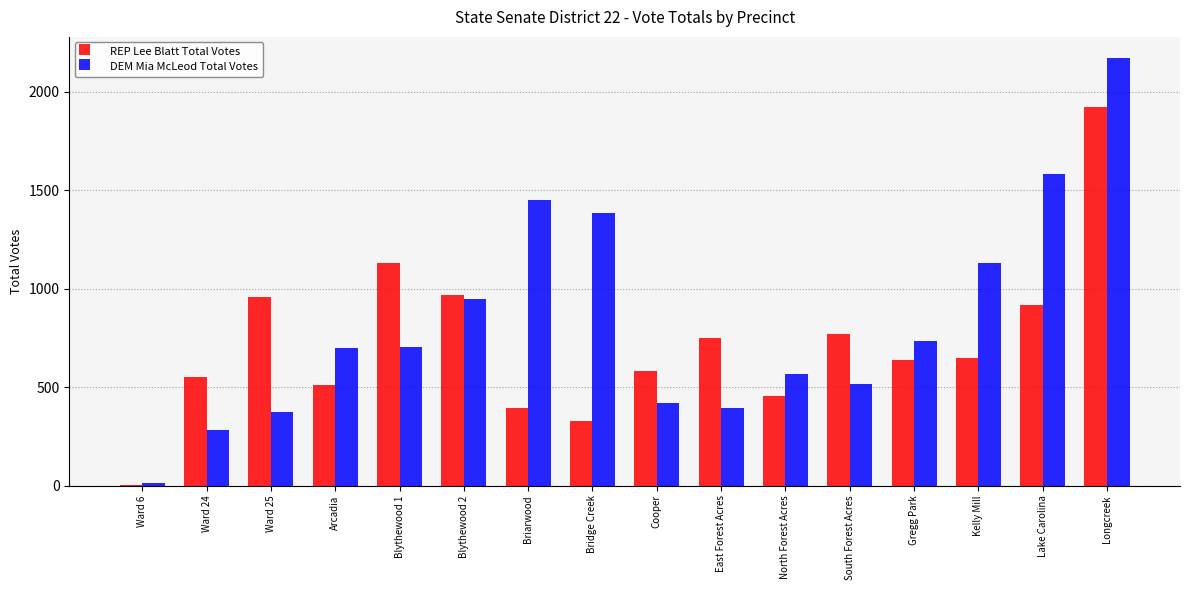

Where is DEM Mia McLeod Total Votes nearest to the value 1090?

Kelly Mill